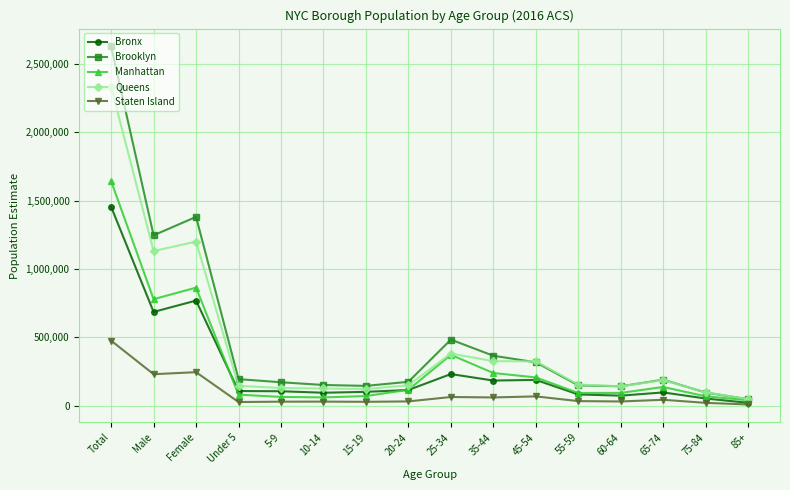

Between Total and 15-19, which series saw the biggest shift?

Brooklyn